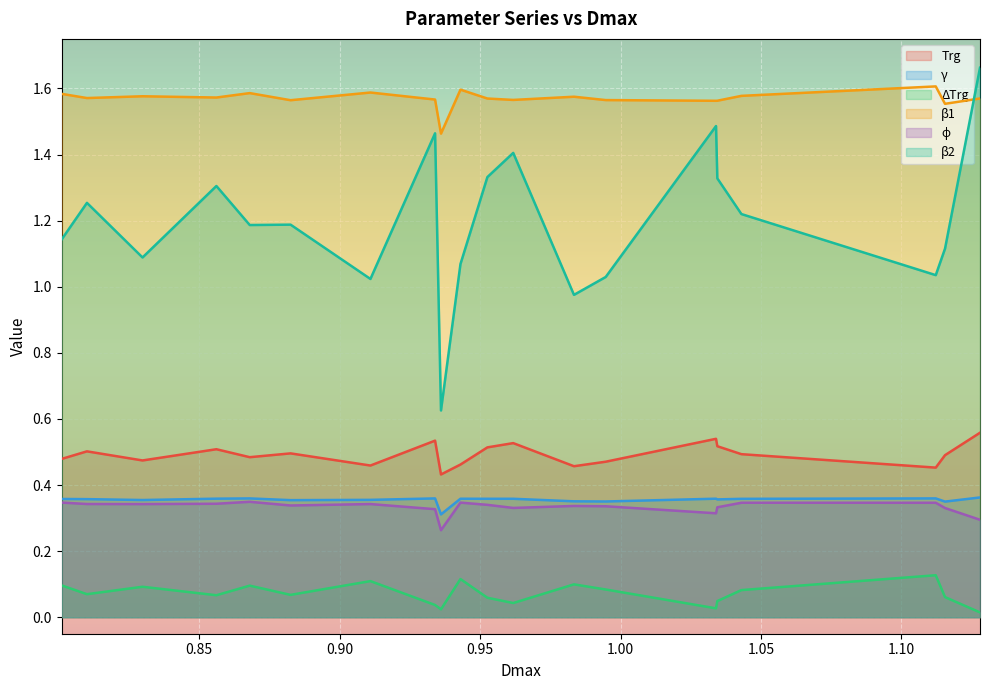

What is the maximum value shown in the chart?

1.7